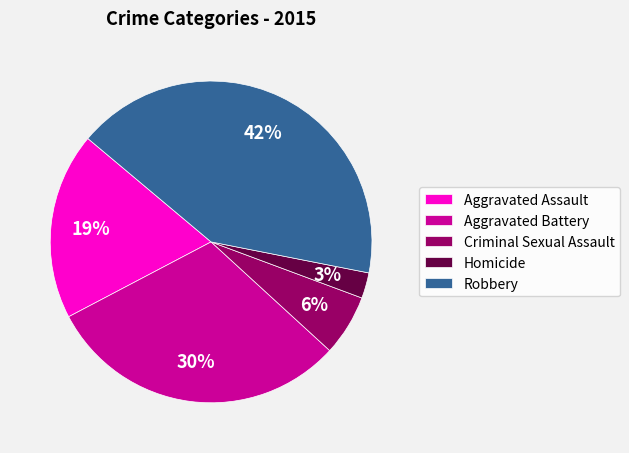

Count the number of slices in the pie.

5